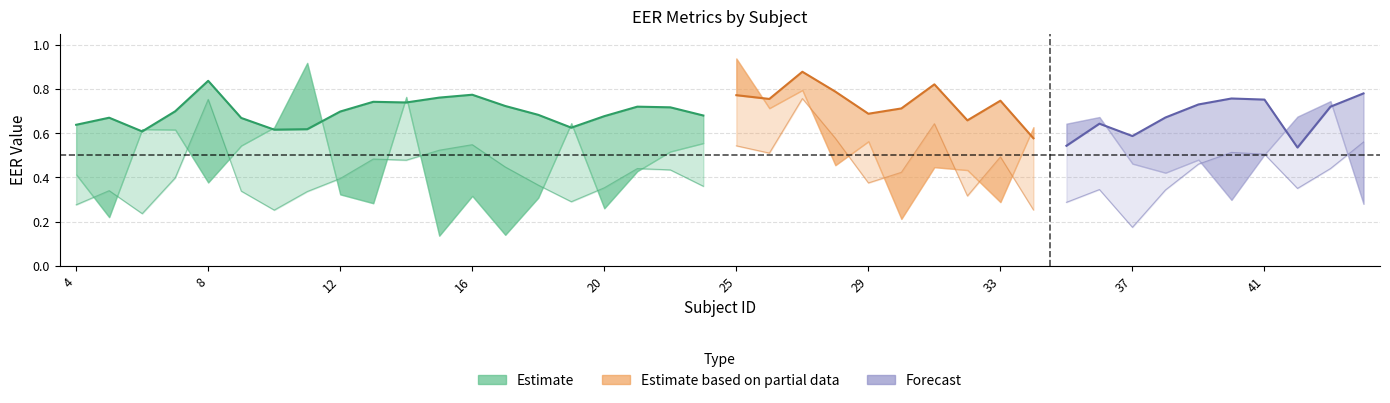

At which label is mean(eer1) closest to 0?

15